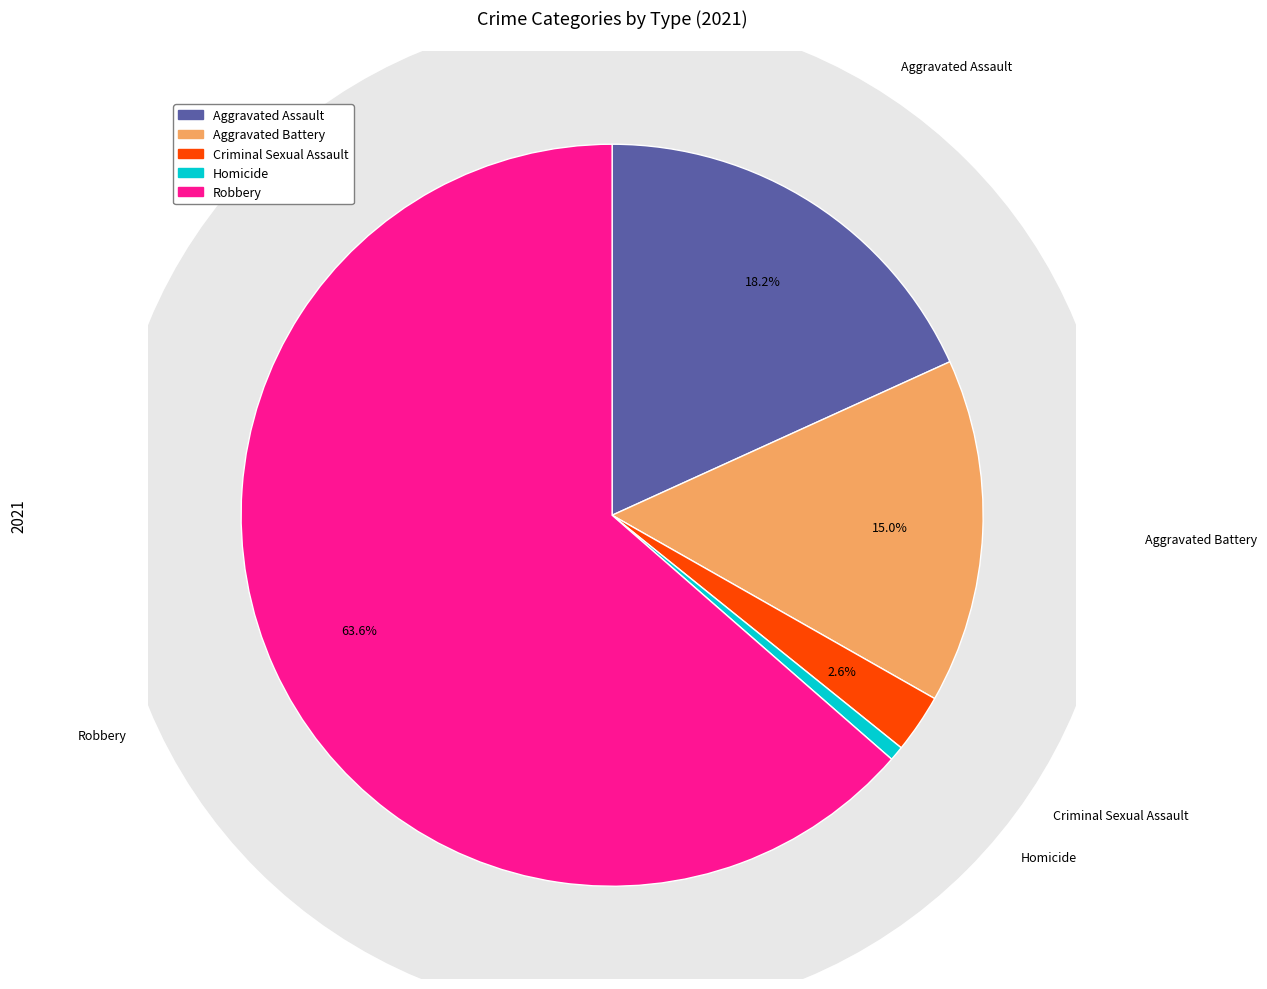

What percentage is the Aggravated Battery slice, to the nearest percent?

15%